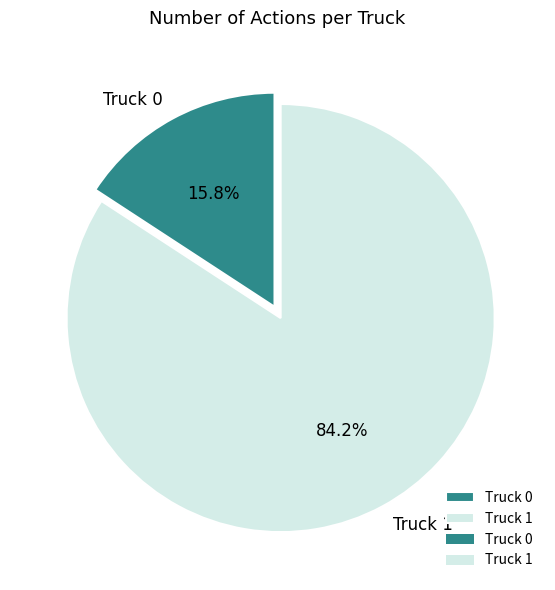

Combined, do Truck 0 and Truck 1 account for over 50%?

Yes